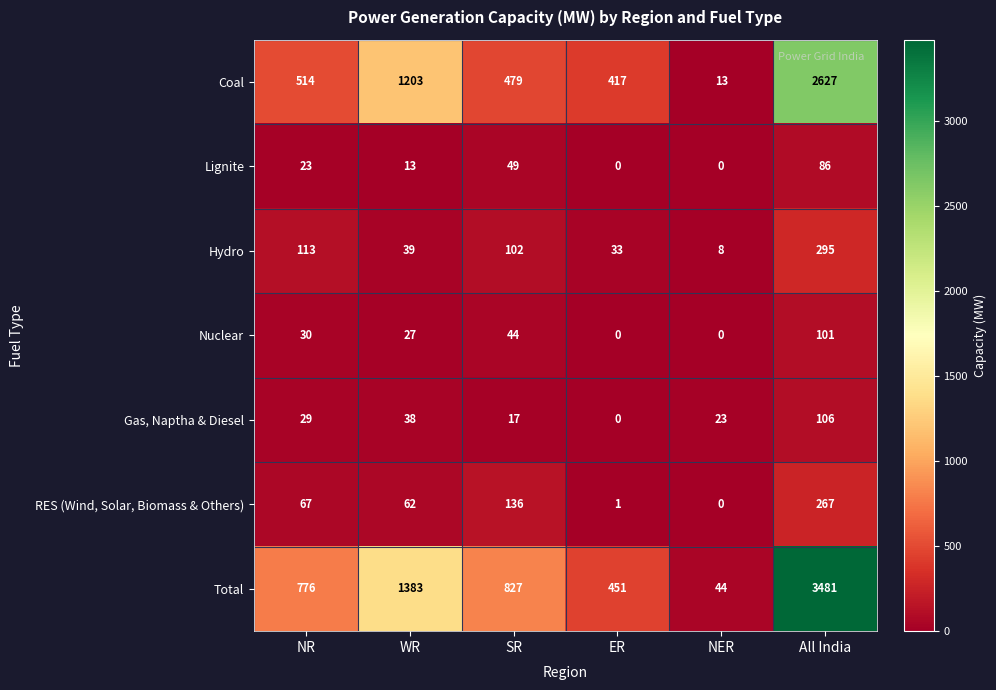

At which label is Gas, Naptha & Diesel closest to 53?

WR